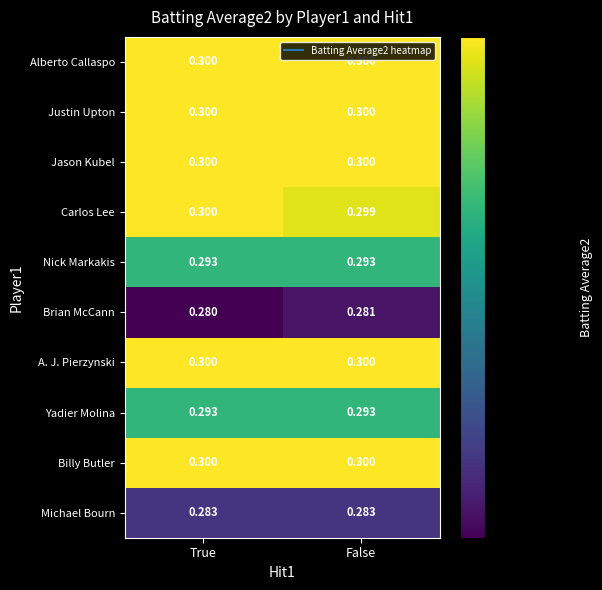

Which label corresponds to the smallest value in the chart?

True